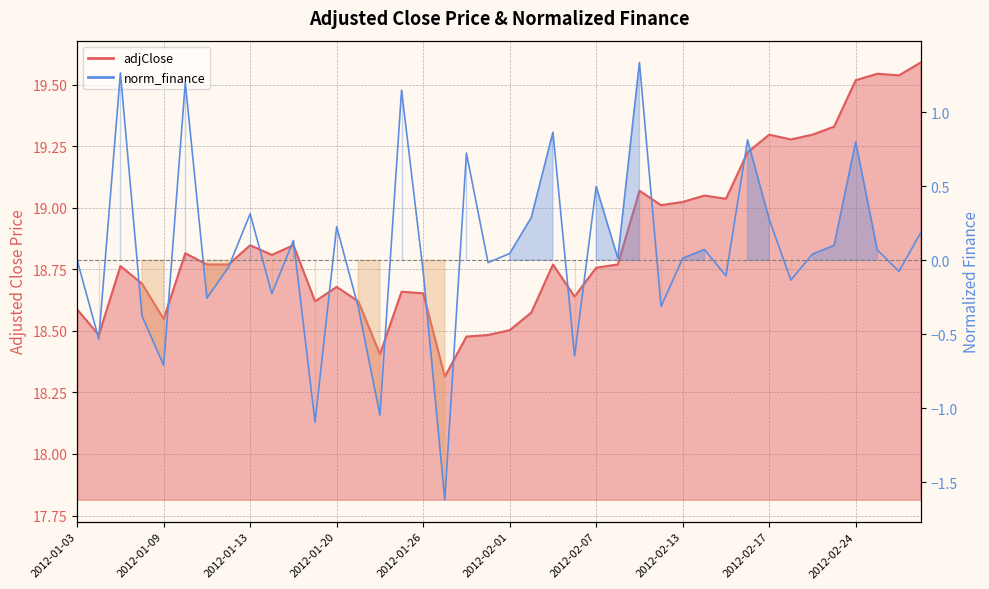

At which category does the chart reach its minimum across all series?

2012-01-27